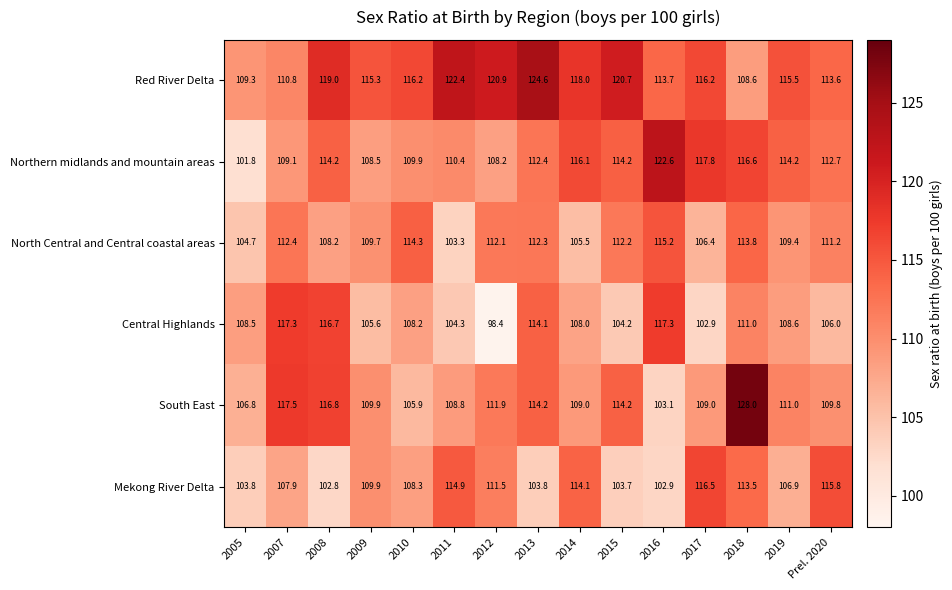

At which category does the chart reach its peak across all series?

2018